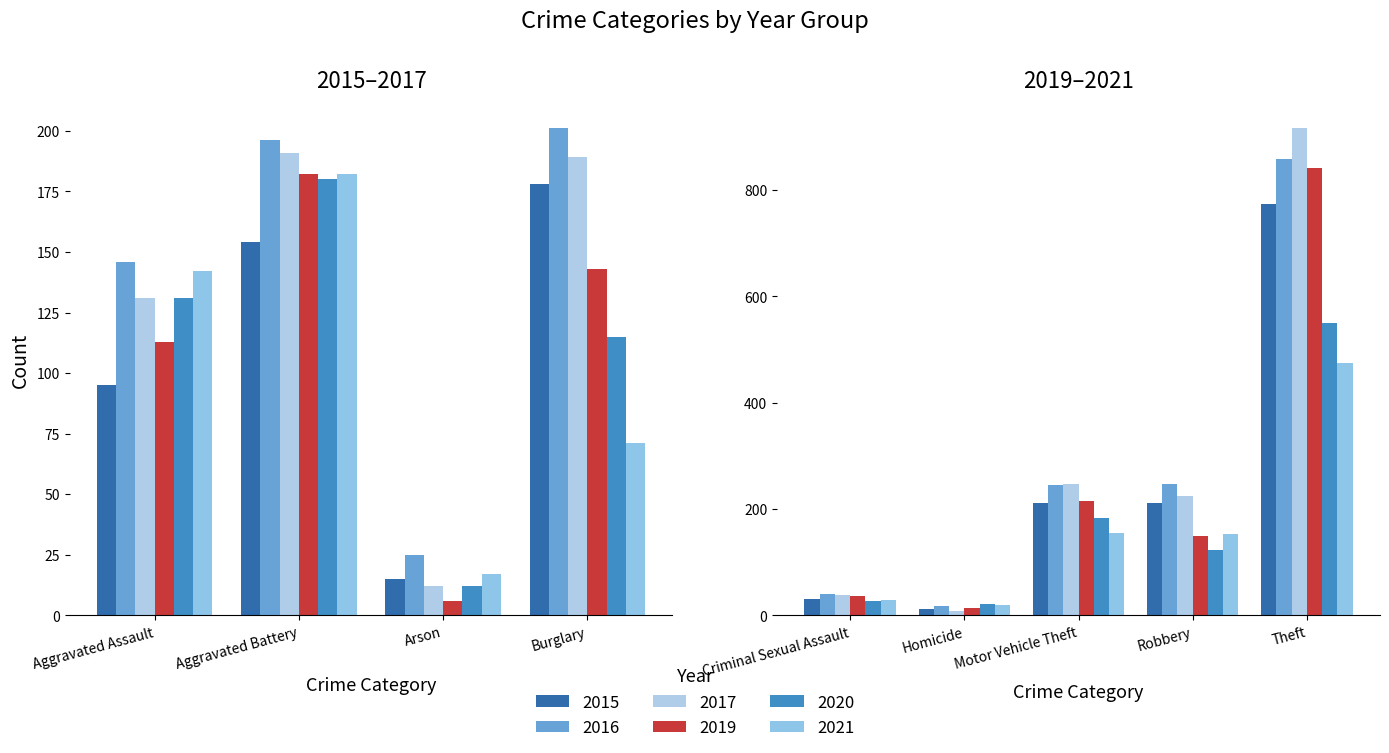

The 2020 series shows 81 at Aggravated Assault. True or false?

False